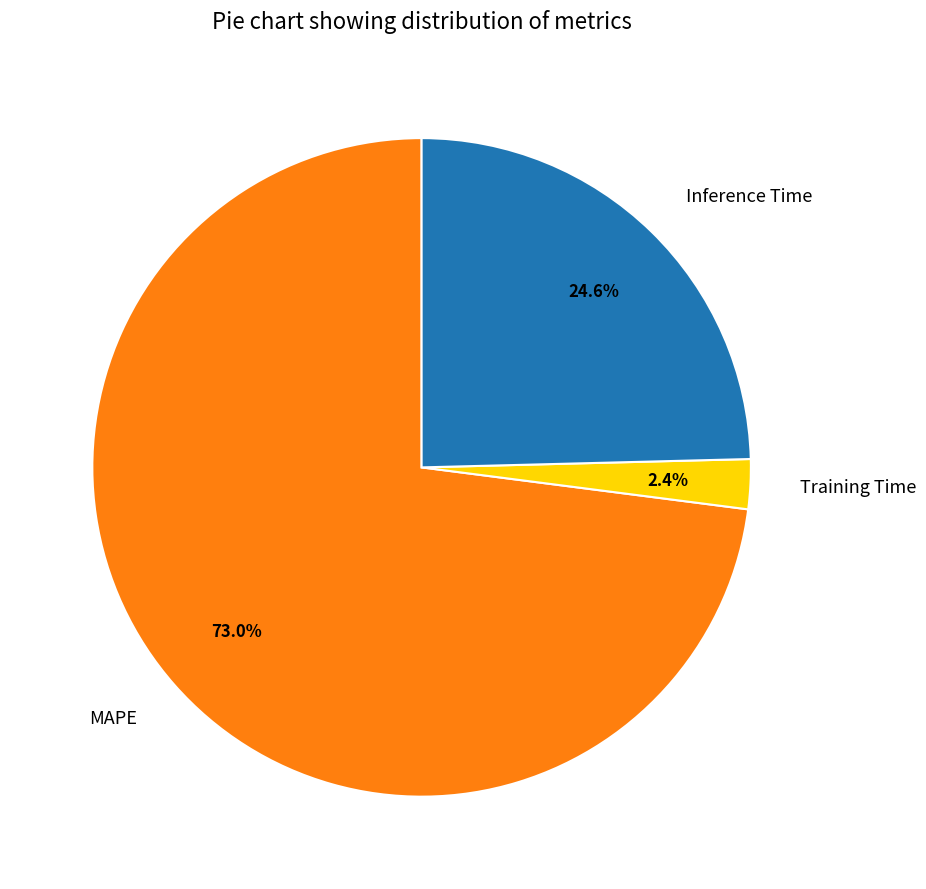

Which category has the smallest portion of the pie?

Training Time